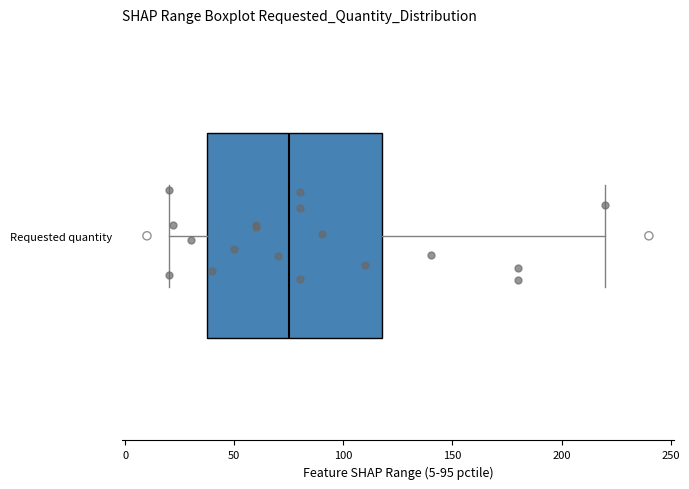

Read this box plot against the x-axis: the position of the median line, the range covered by the box, and the ends of both whiskers. The values are not printed on the chart, so give them approximately, as read against the axis.

median 75, box 40 to 120, whiskers 20 to 220